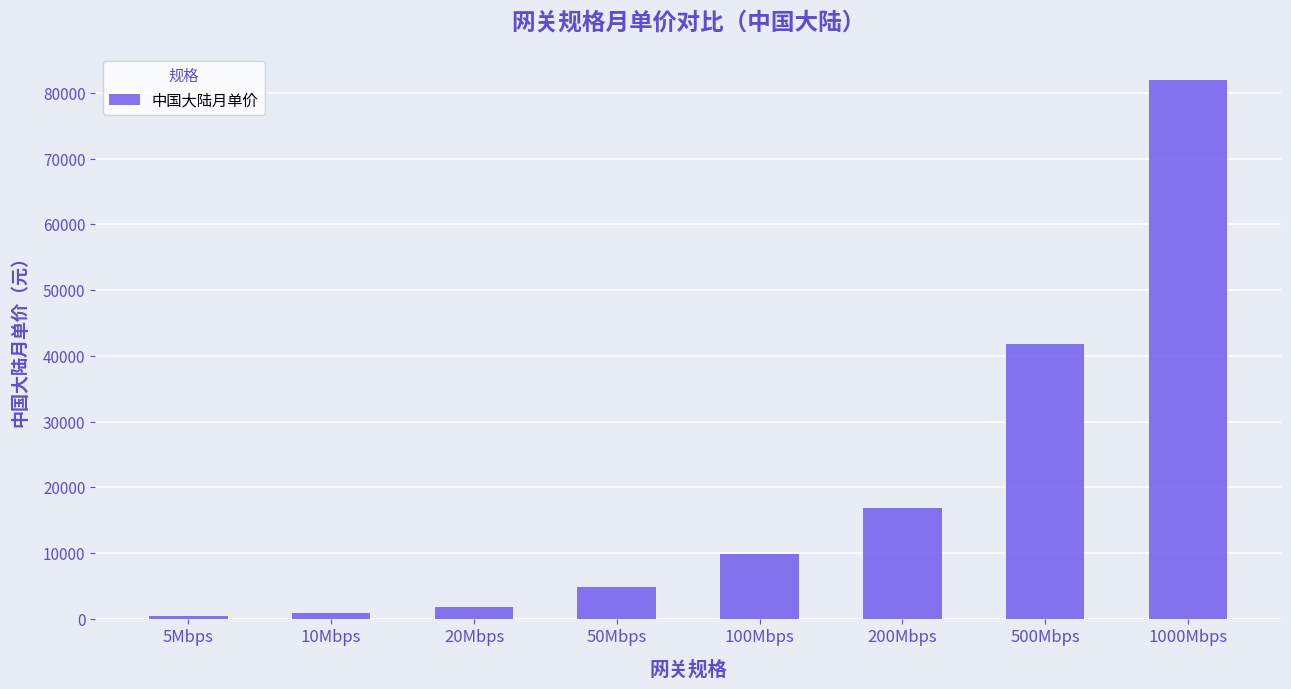

What is the sum of the values at 1000Mbps and 10Mbps?

82760